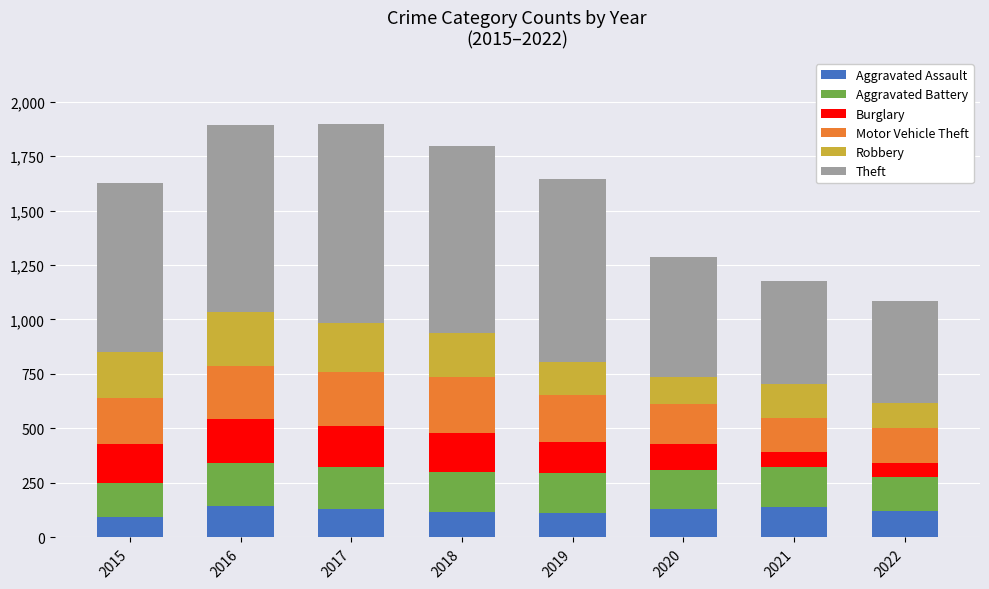

True or false: Aggravated Assault has a value of 95 at 2015.

True